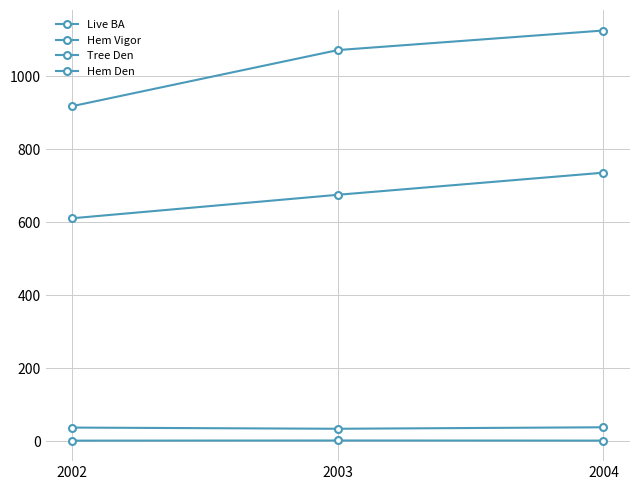

Reading left to right, what are all the values shown in this chart?

Live BA: 2002=37.3	2003=34.0	2004=38.1
Hem Vigor: 2002=1.5	2003=1.9	2004=1.6
Tree Den: 2002=917.9	2003=1071.4	2004=1125.0
Hem Den: 2002=610.7	2003=675.0	2004=735.5